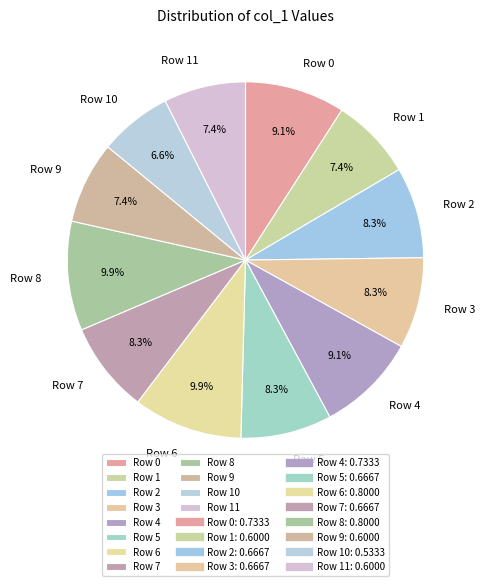

Is there any slice that represents more than half of the pie?

No